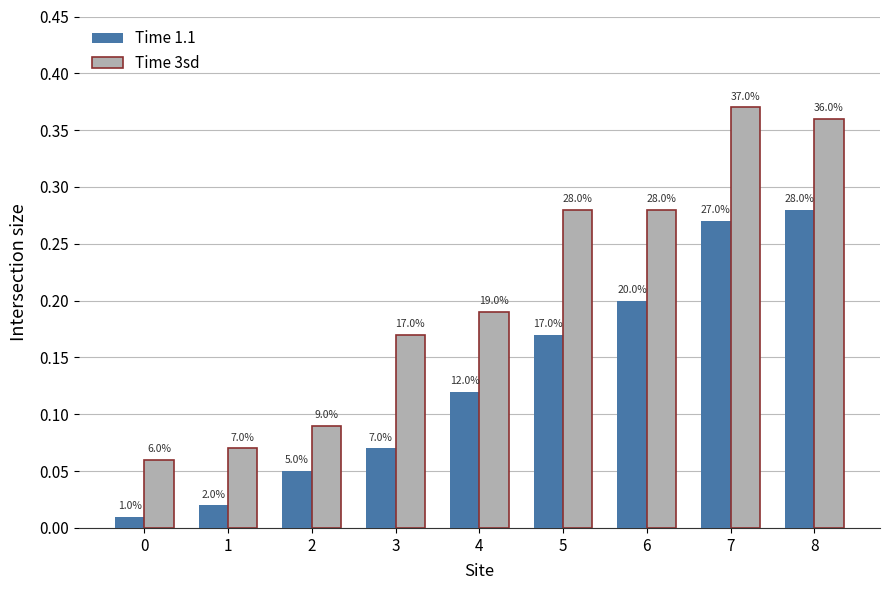

True or false: Time 3sd has a value of 0.1 at 3.

False